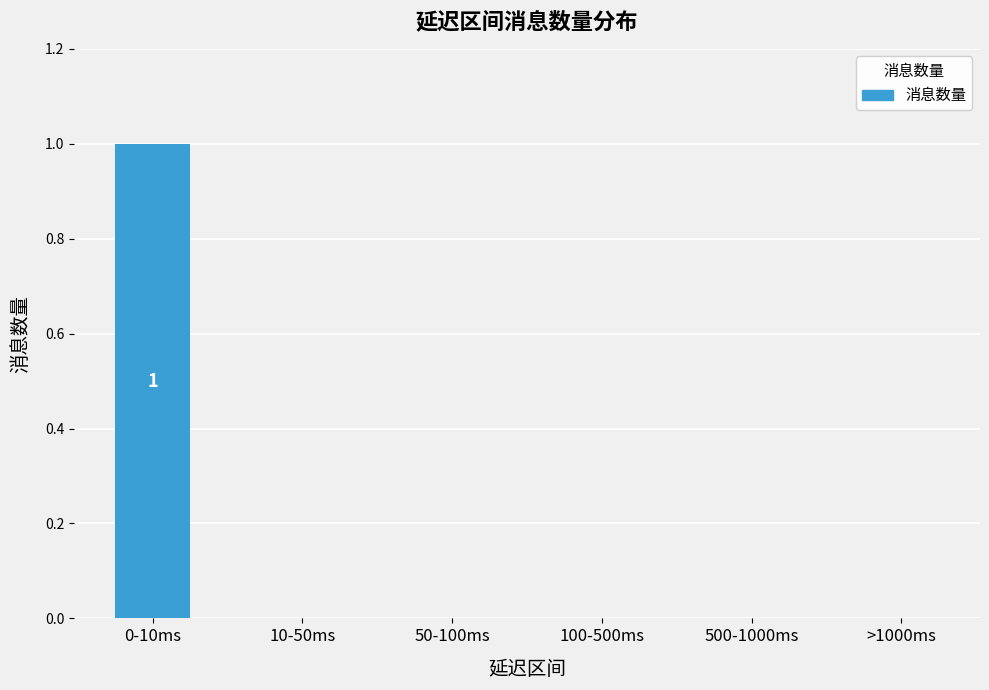

True or false: the data shows 0 at 50-100ms.

True